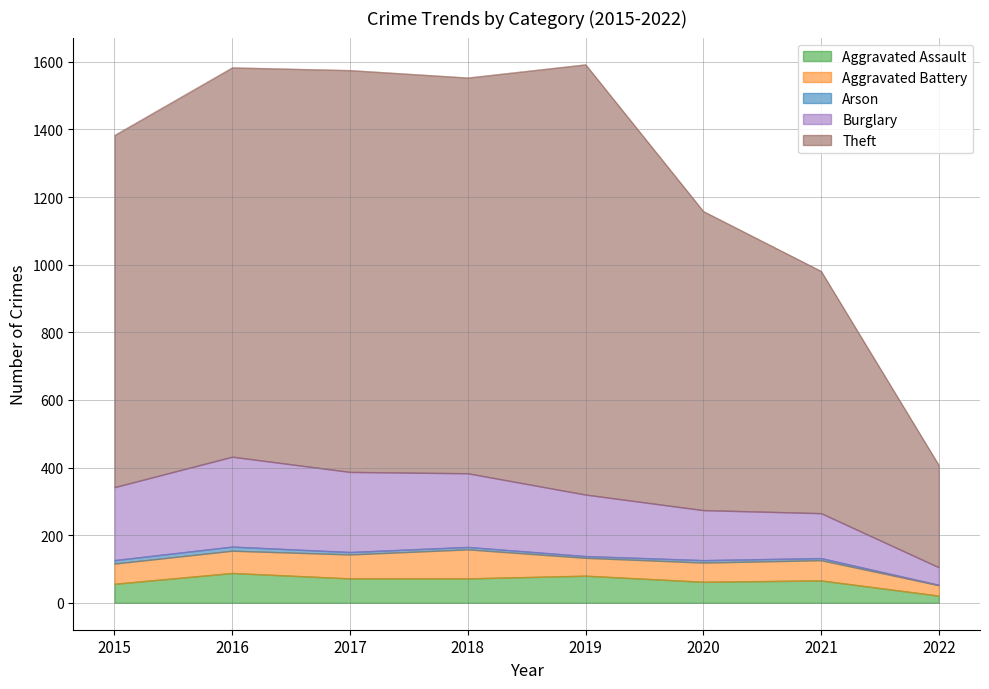

What value does the Aggravated Assault series have at 2021, to the nearest 10?

70